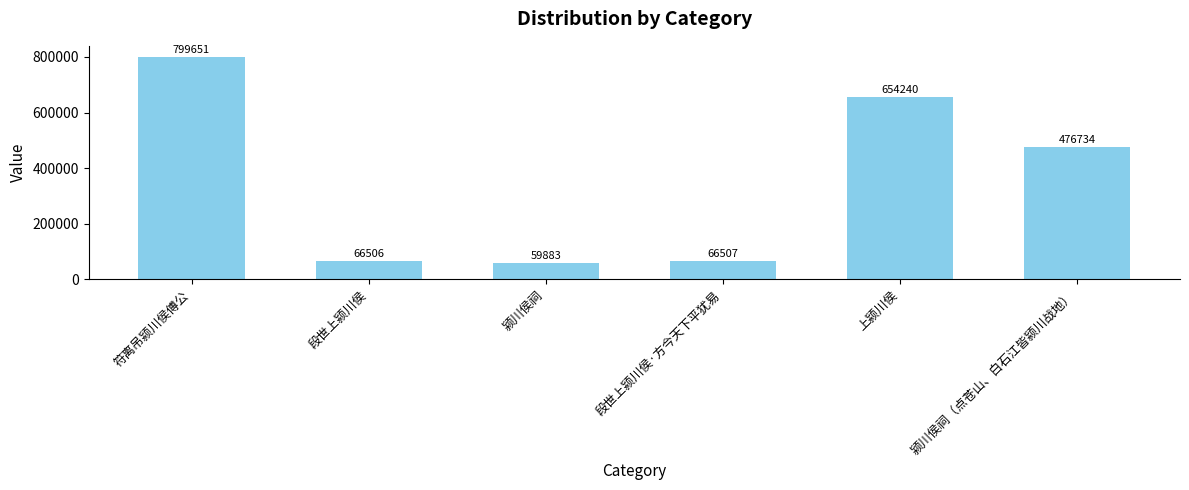

The chart shows a value of 66507 at 段世上颍川侯·方今天下平犹易. True or false?

True